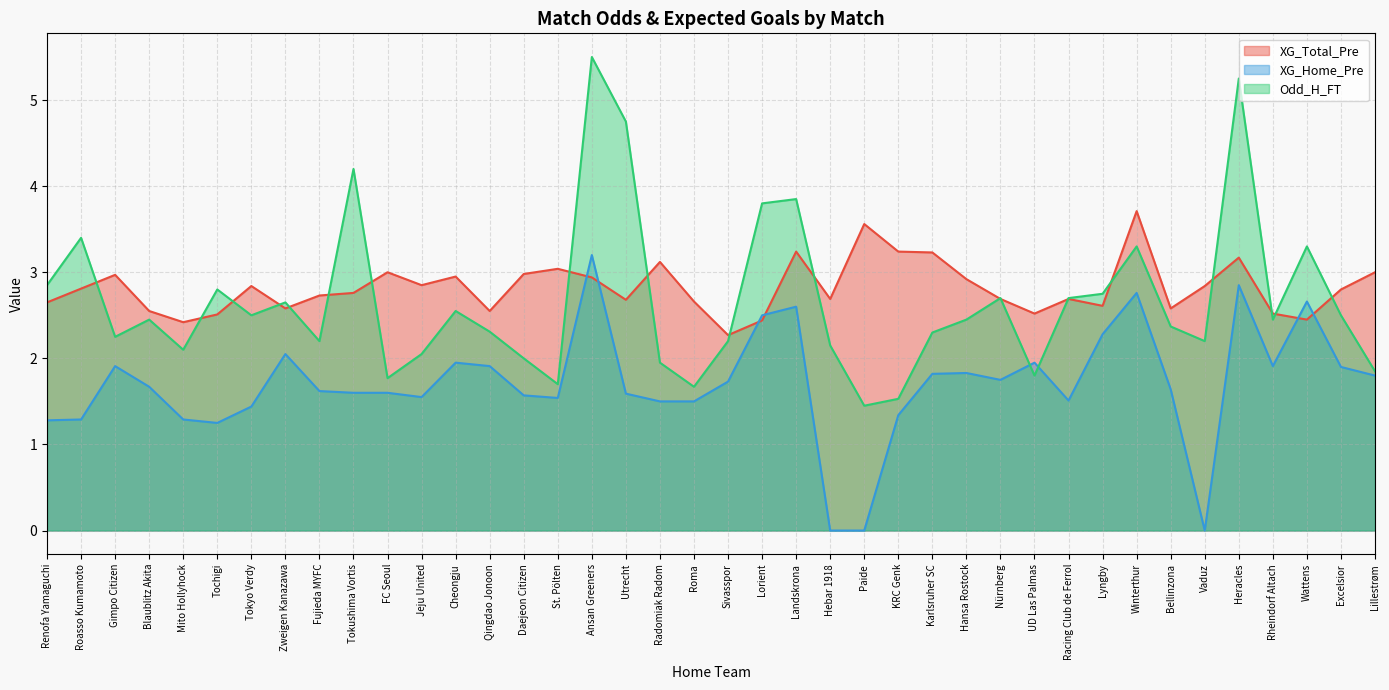

What is the label of the 37th point from the right?

Blaublitz Akita